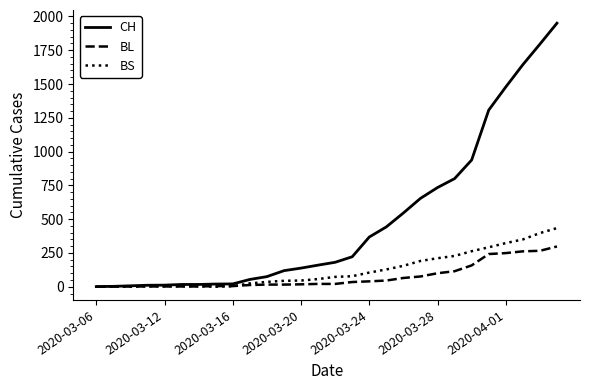

Which series has the largest total across all categories?

CH